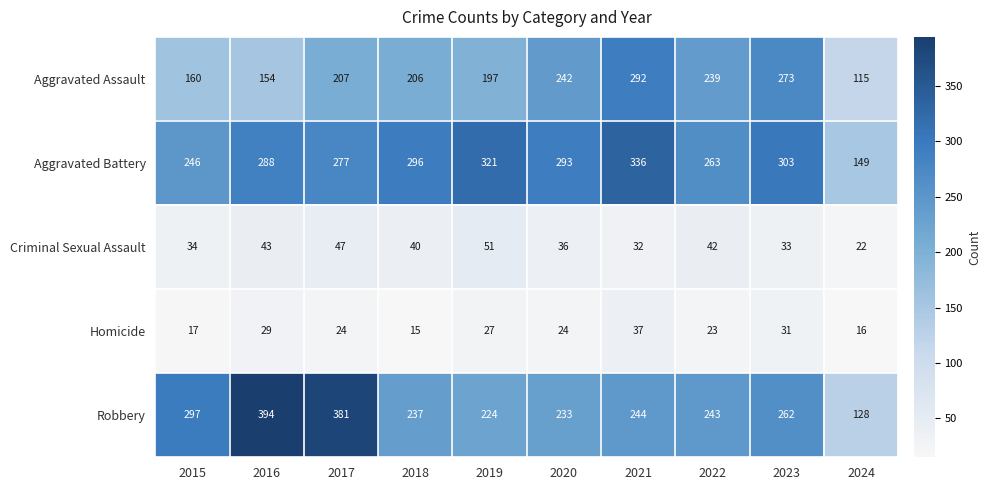

What is the difference between the maximum and minimum values in the Aggravated Assault series?

177